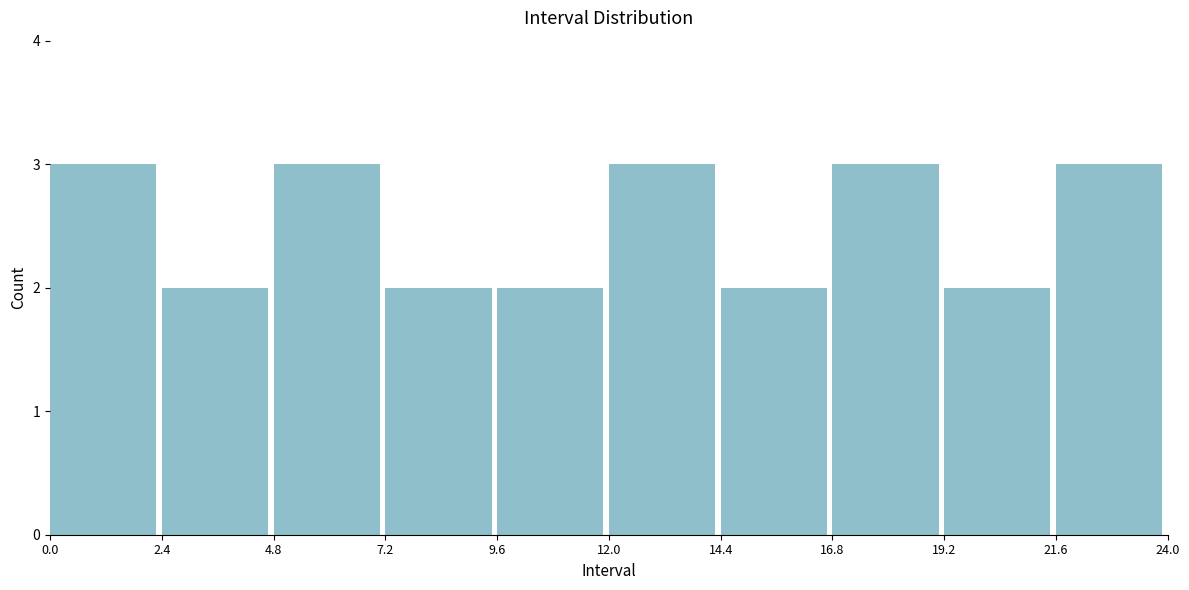

Reading left to right, transcribe this chart: for each bar, give the range it covers on the x-axis and its height. The values are not printed on the chart, so give them approximately, as read against the axis.

0.0 to 2.4: 3
2.4 to 4.8: 2
4.8 to 7.2: 3
7.2 to 9.6: 2
9.6 to 12.0: 2
12.0 to 14.4: 3
14.4 to 16.8: 2
16.8 to 19.2: 3
19.2 to 21.6: 2
21.6 to 24.0: 3